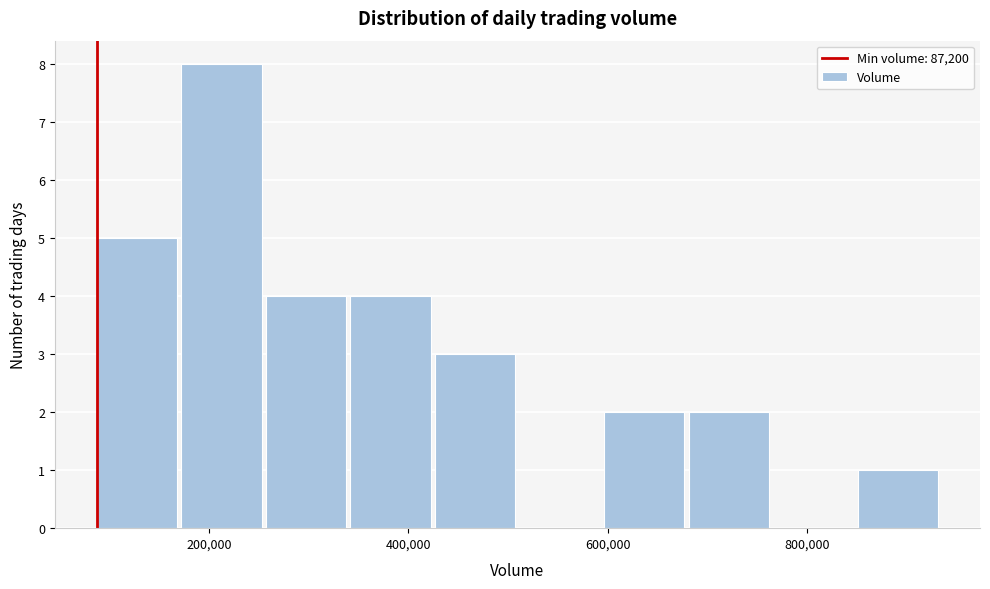

What is the height of the bar covering 420000 to 520000 on the x-axis? Neither the bar edges nor the heights are printed on the chart, so give them approximately, as read against the axes.

3